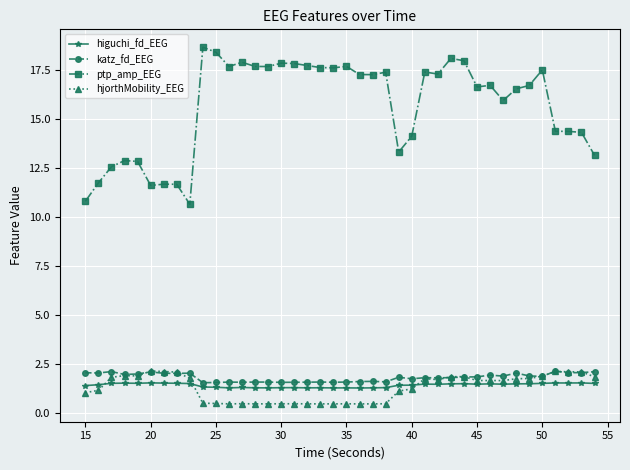

What is the difference between the maximum and minimum values in the ptp_amp_EEG series?

8.0